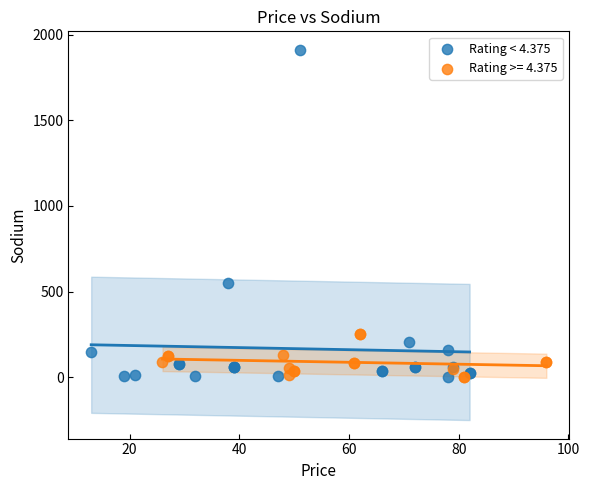

Which series reaches the maximum Y coordinate?

Rating < 4.375